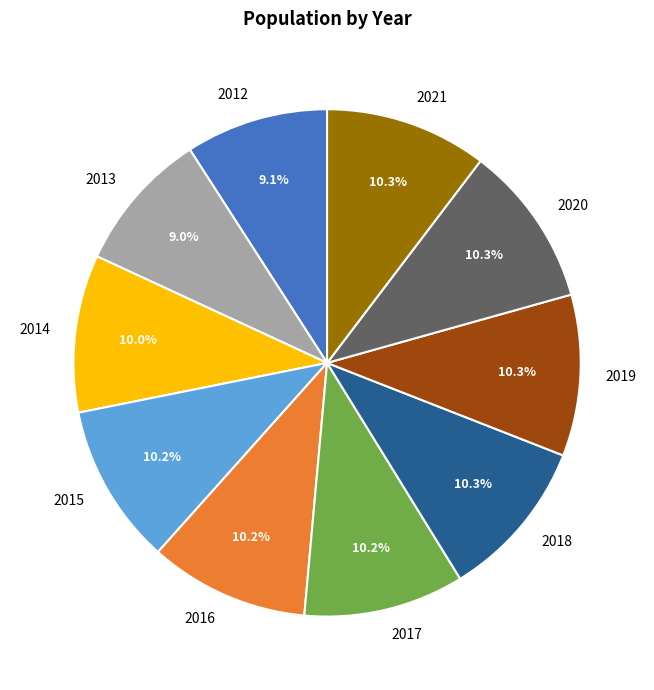

Is it true that 2012 is 9% of the pie?

True